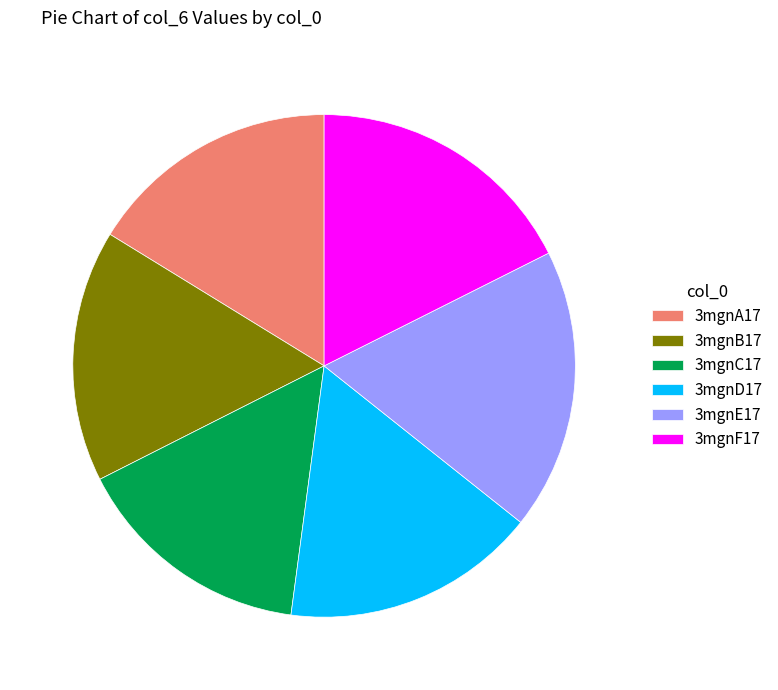

Is there a majority slice in this chart?

No